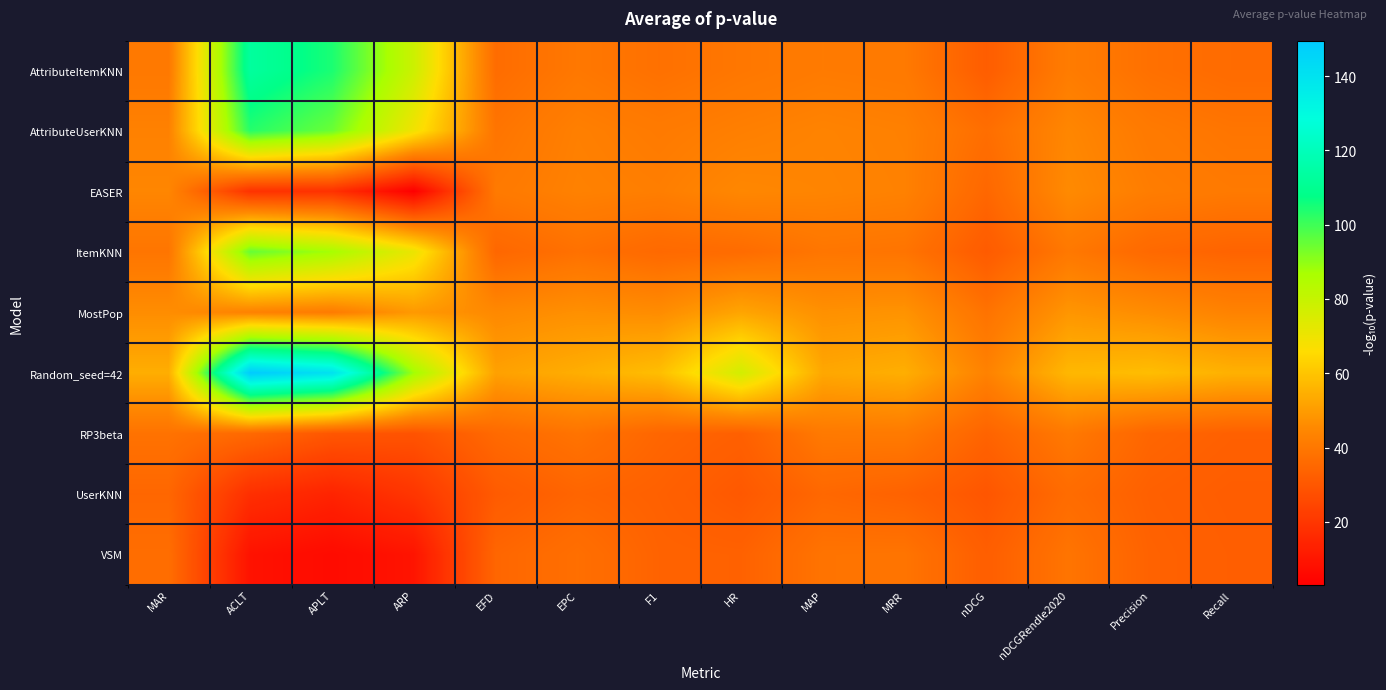

Reading left to right, what are all the values shown in this chart?

AttributeItemKNN: MAR=40.3	ACLT=113.0	APLT=104.4	ARP=78.4	EFD=36.7	EPC=40.0	F1=37.9	HR=39.8	MAP=41.1	MRR=40.6	nDCG=31.9	nDCGRendle2020=41.5	Precision=37.8	Recall=36.2
AttributeUserKNN: MAR=43.0	ACLT=103.1	APLT=94.5	ARP=69.1	EFD=39.0	EPC=42.5	F1=40.9	HR=42.4	MAP=43.5	MRR=42.7	nDCG=37.2	nDCGRendle2020=44.5	Precision=40.7	Recall=39.3
EASER: MAR=44.3	ACLT=18.7	APLT=18.4	ARP=3.1	EFD=40.6	EPC=43.0	F1=42.1	HR=44.6	MAP=43.9	MRR=43.0	nDCG=35.0	nDCGRendle2020=45.5	Precision=41.8	Recall=40.6
ItemKNN: MAR=39.3	ACLT=95.2	APLT=87.1	ARP=70.8	EFD=34.8	EPC=38.0	F1=35.5	HR=36.5	MAP=39.5	MRR=39.0	nDCG=31.2	nDCGRendle2020=40.2	Precision=35.5	Recall=33.9
MostPop: MAR=46.4	ACLT=43.1	APLT=41.2	ARP=49.2	EFD=45.2	EPC=47.1	F1=46.1	HR=52.2	MAP=47.2	MRR=47.9	nDCG=38.5	nDCGRendle2020=48.4	Precision=46.1	Recall=43.4
Random_seed=42: MAR=54.3	ACLT=149.6	APLT=140.2	ARP=87.8	EFD=51.2	EPC=54.3	F1=58.2	HR=76.9	MAP=52.7	MRR=54.5	nDCG=43.1	nDCGRendle2020=56.7	Precision=58.1	Recall=55.1
RP3beta: MAR=38.4	ACLT=35.5	APLT=29.9	ARP=28.9	EFD=35.7	EPC=38.7	F1=34.6	HR=32.8	MAP=40.6	MRR=40.9	nDCG=33.9	nDCGRendle2020=40.4	Precision=34.6	Recall=32.9
UserKNN: MAR=34.8	ACLT=17.7	APLT=14.2	ARP=19.8	EFD=31.1	EPC=34.3	F1=33.1	HR=30.4	MAP=35.1	MRR=33.5	nDCG=29.7	nDCGRendle2020=36.4	Precision=33.0	Recall=31.7
VSM: MAR=37.0	ACLT=8.8	APLT=6.5	ARP=9.5	EFD=34.6	EPC=37.5	F1=33.7	HR=33.3	MAP=38.8	MRR=39.0	nDCG=32.2	nDCGRendle2020=39.1	Precision=33.6	Recall=32.2